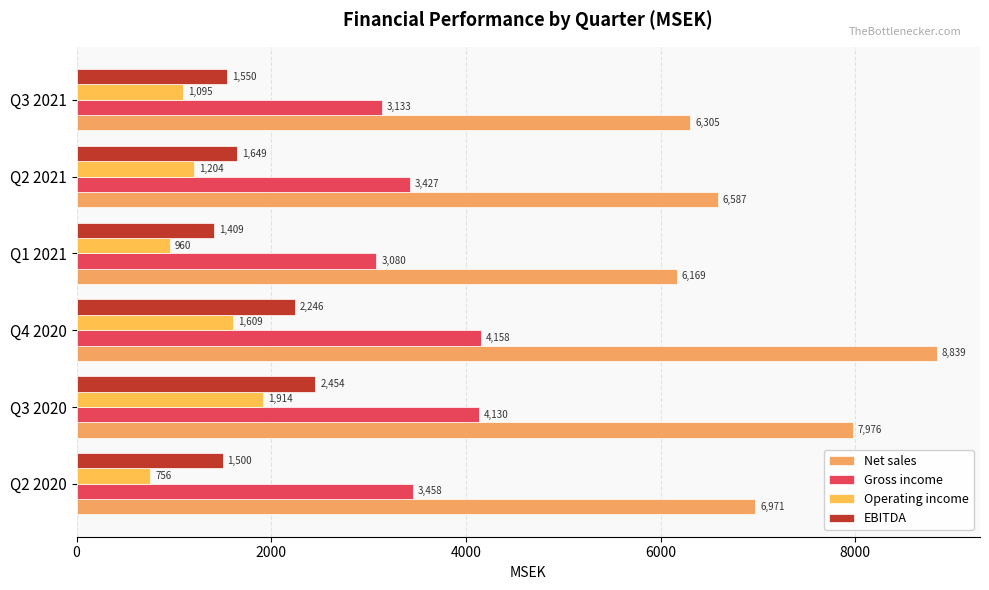

Count the number of categories in the chart.

6